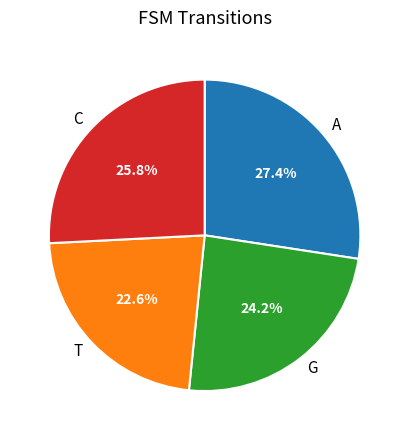

To the nearest percent, what is the average slice percentage?

25%